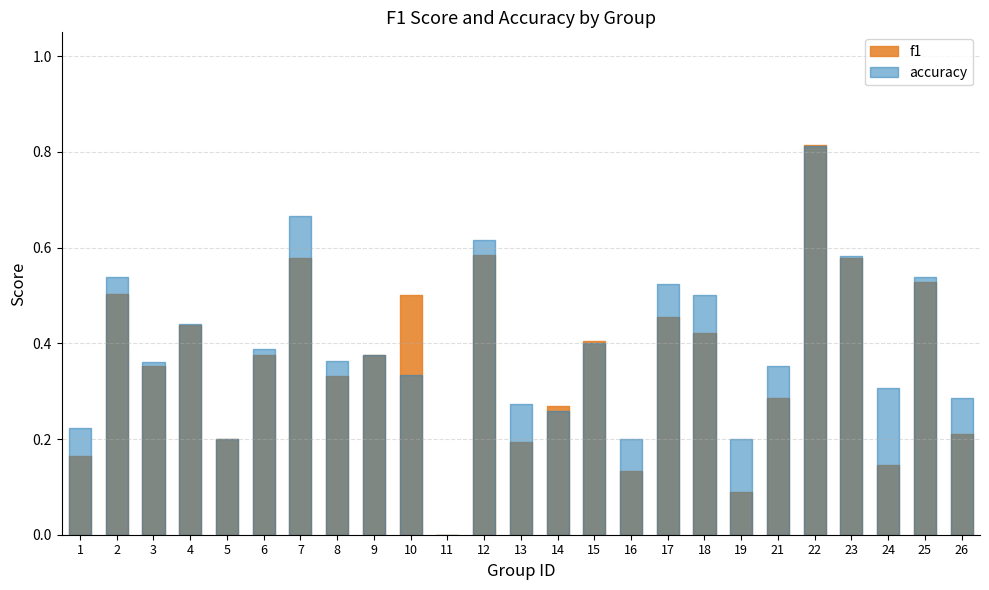

True or false: f1 and accuracy cross at least once.

True